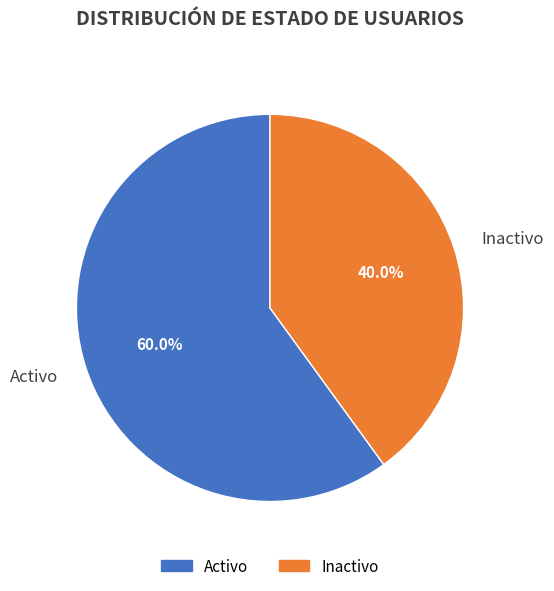

Between Activo and Inactivo, which is larger?

Activo